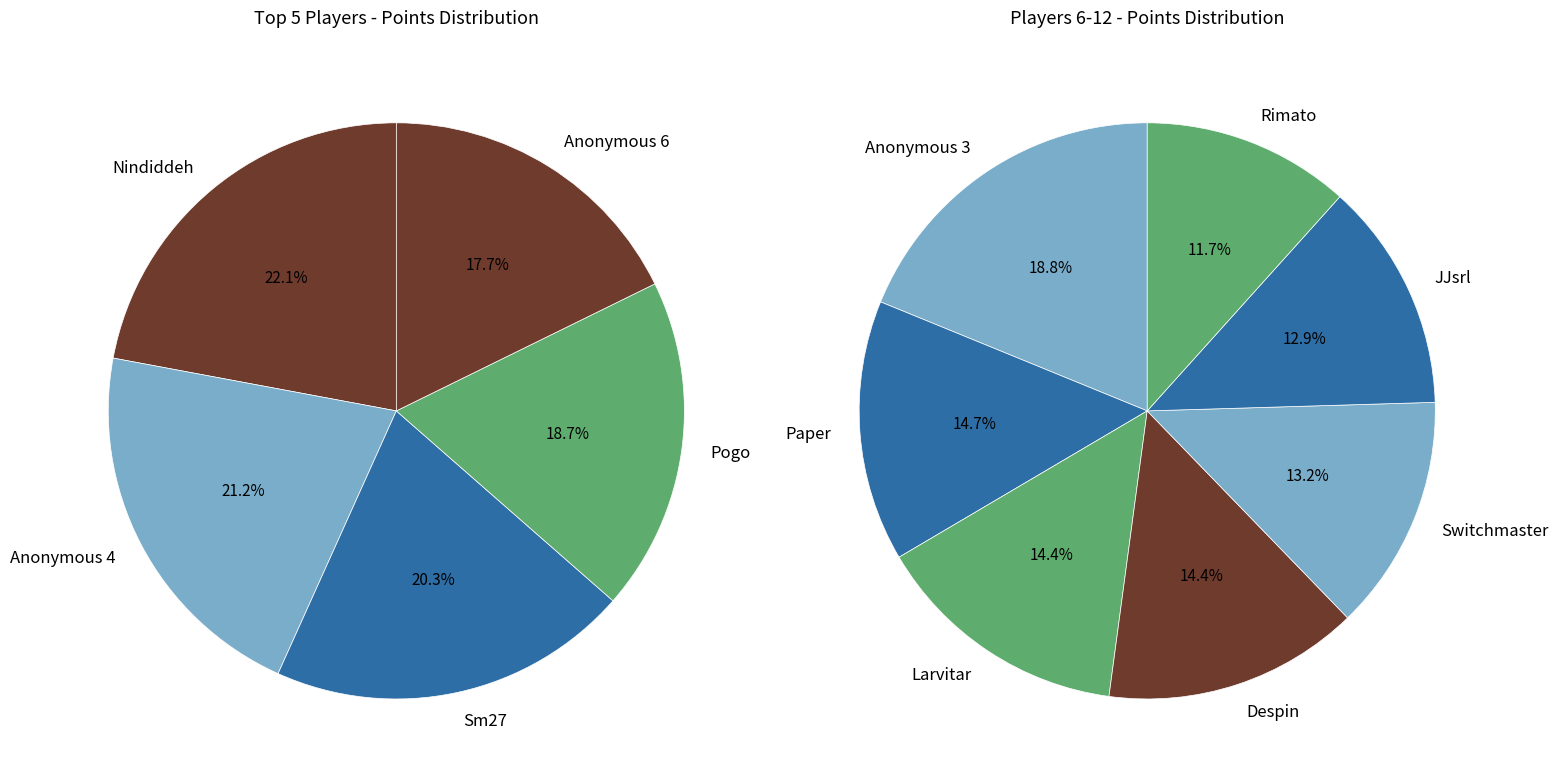

True or false: Despin accounts for 7% of the total.

True